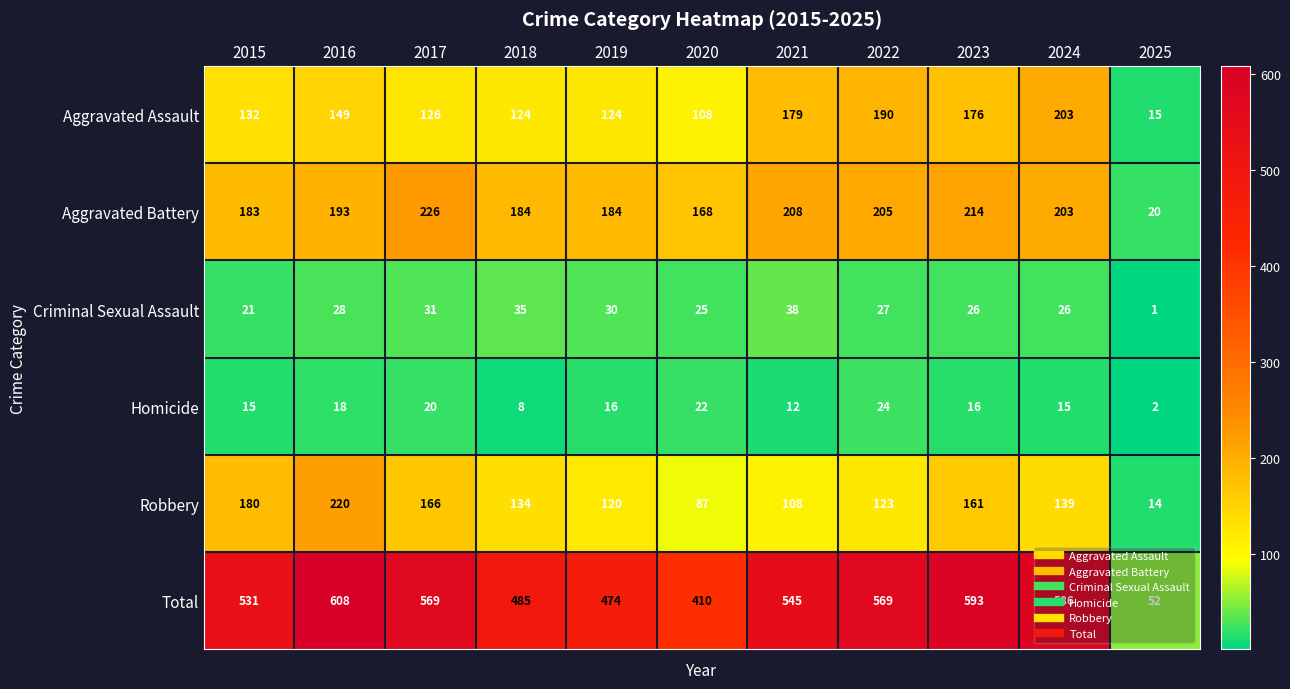

What is the sum of all Criminal Sexual Assault values?

288